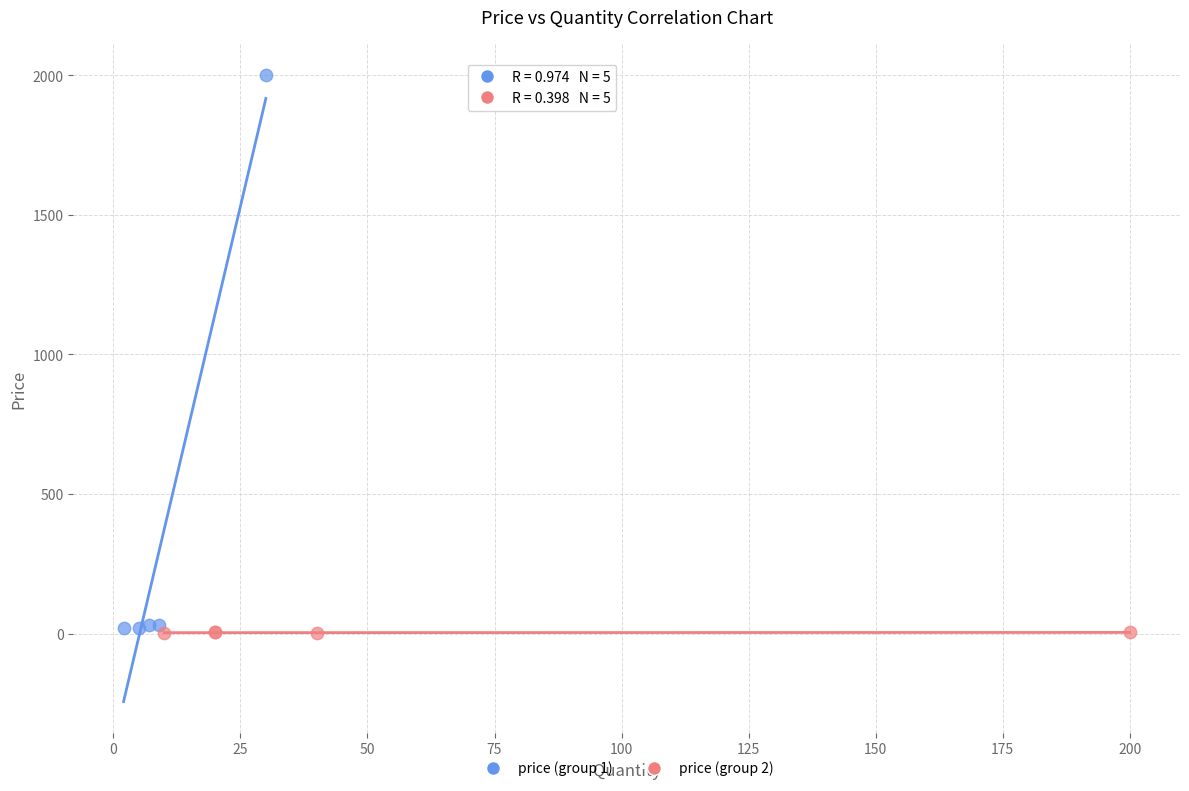

Which series has the largest Y range (max minus min)?

price (group 1)